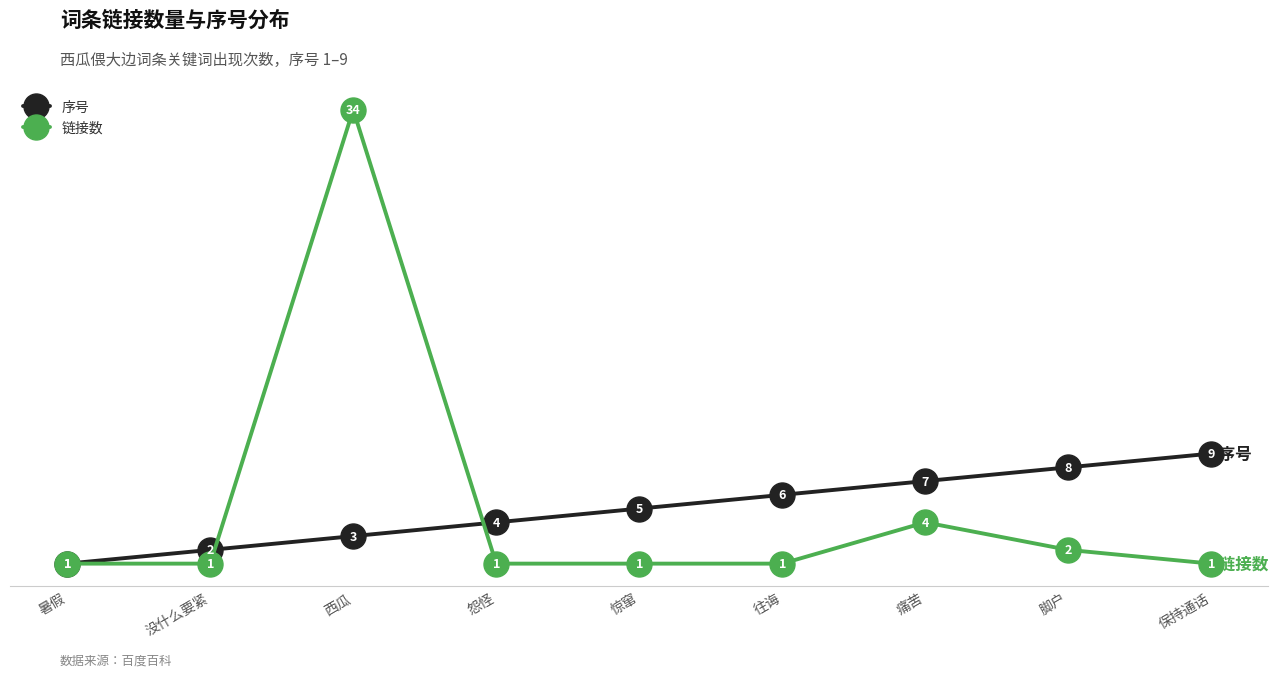

True or false: 链接数 has more than 0 interior local peaks.

True